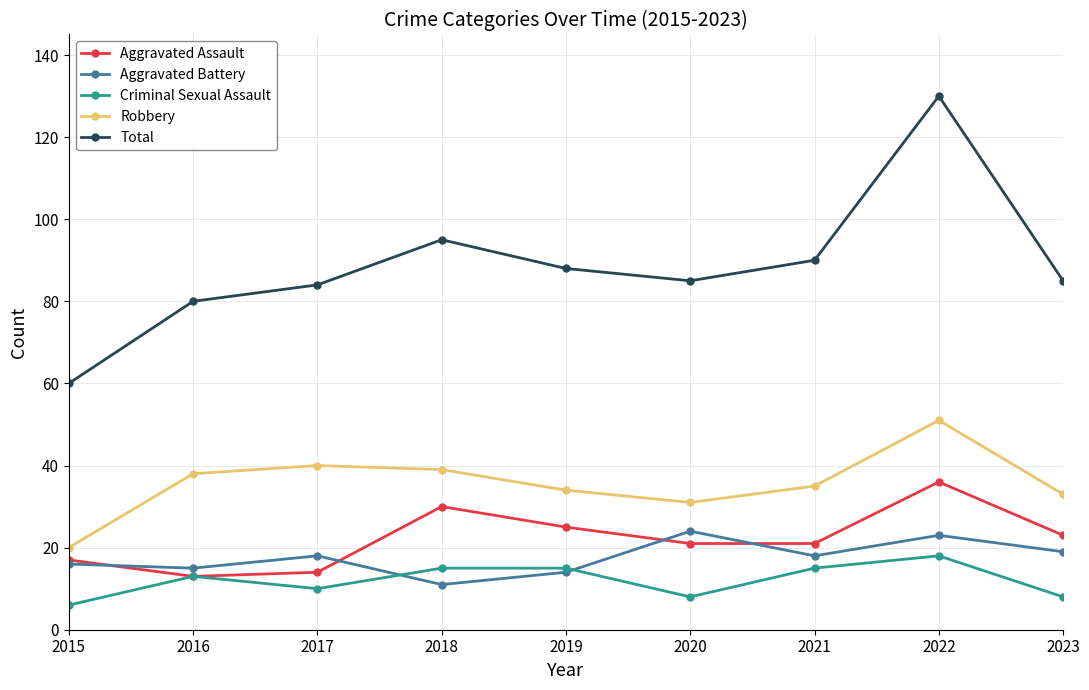

The value of Robbery at 2021 is 20. True or false?

False